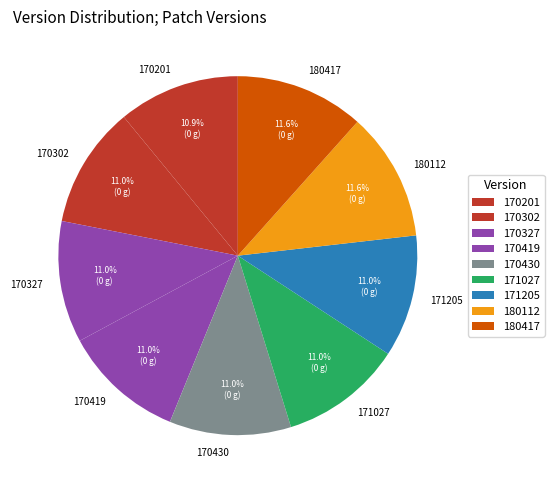

Is it true that 170201 is 25% of the pie?

False